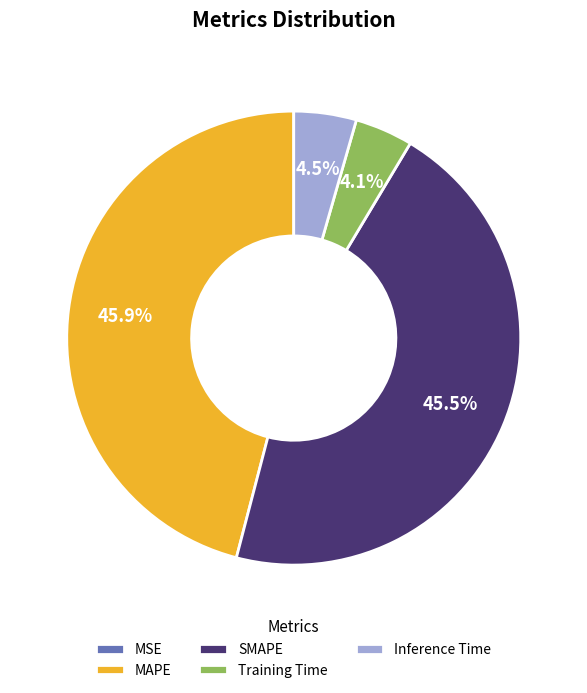

The SMAPE slice represents 57% of the pie. True or false?

False